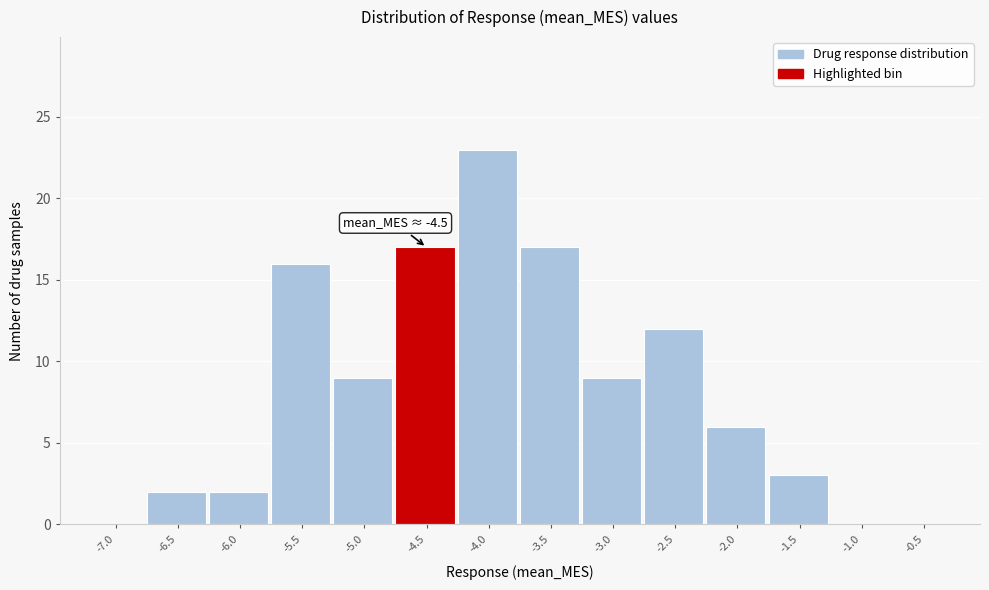

Reading right to left, what are all the values shown in this chart?

-0.5=0	-1.0=0	-1.5=3	-2.0=6	-2.5=12	-3.0=9	-3.5=17	-4.0=23	-4.5=17	-5.0=9	-5.5=16	-6.0=2	-6.5=2	-7.0=0